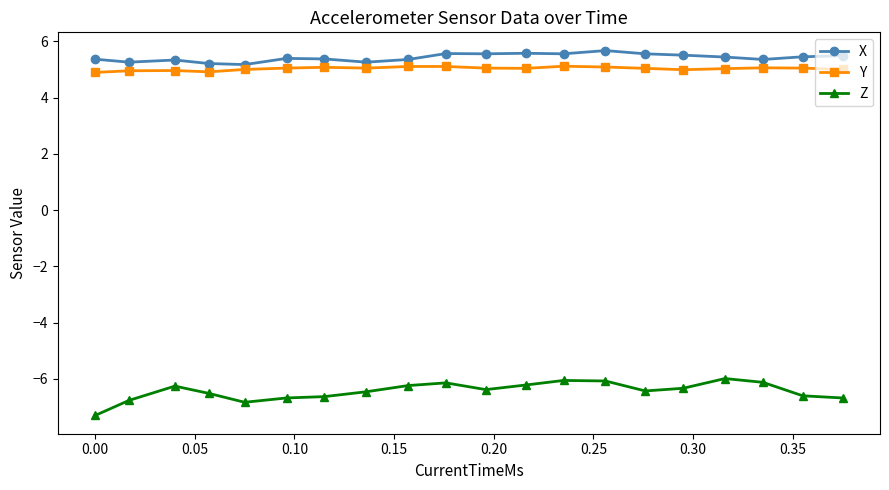

True or false: Y and X cross at least once.

False